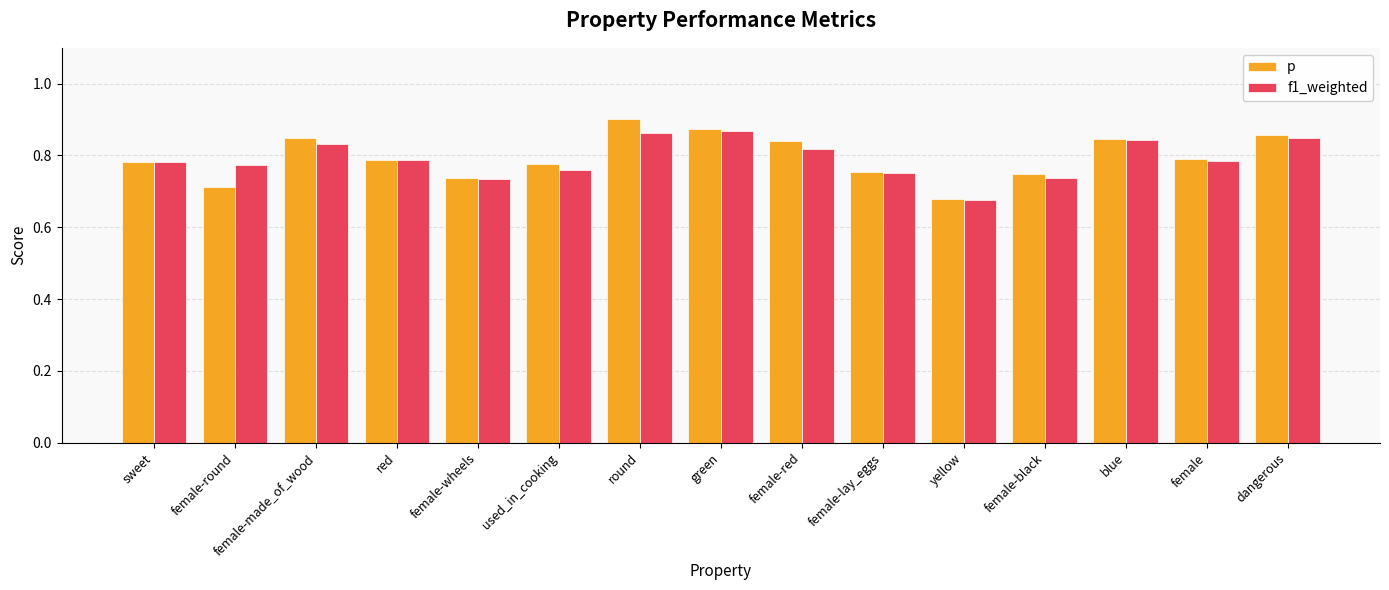

Rank the series by their maximum value, from highest to lowest.

p, f1_weighted